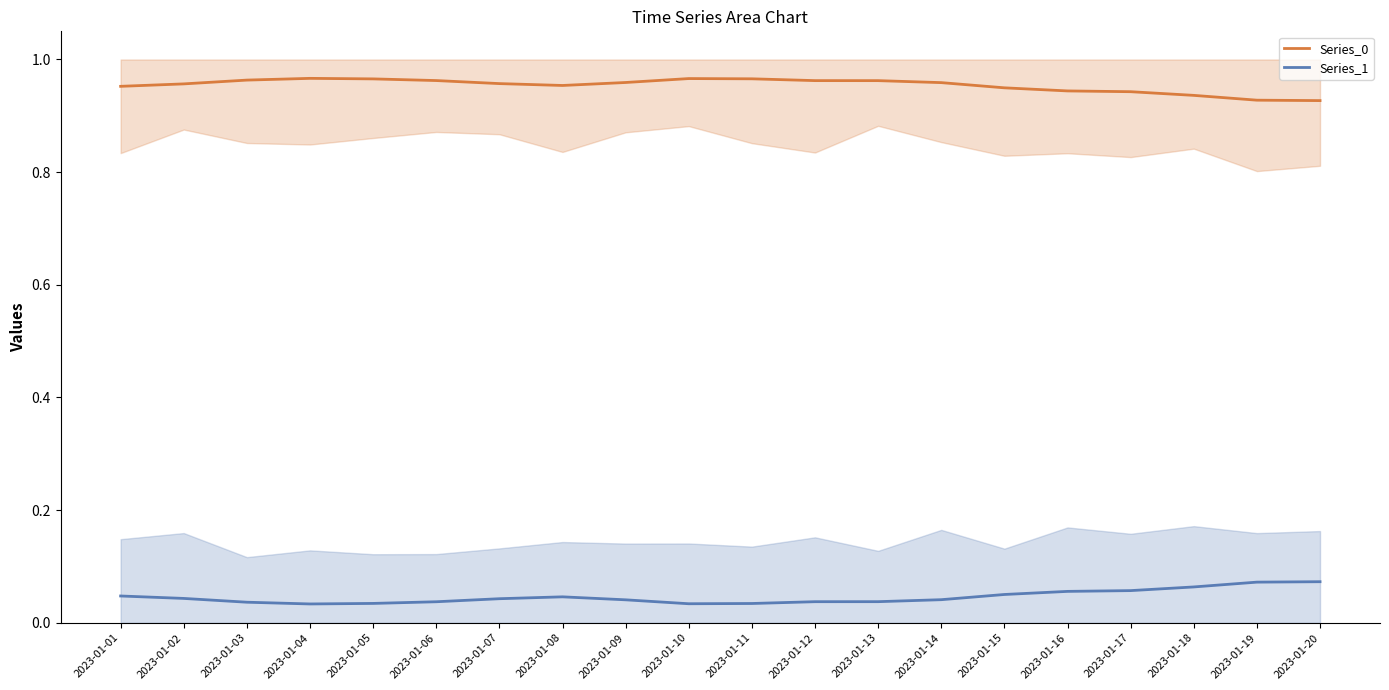

Does the chart have visible grid lines?

No